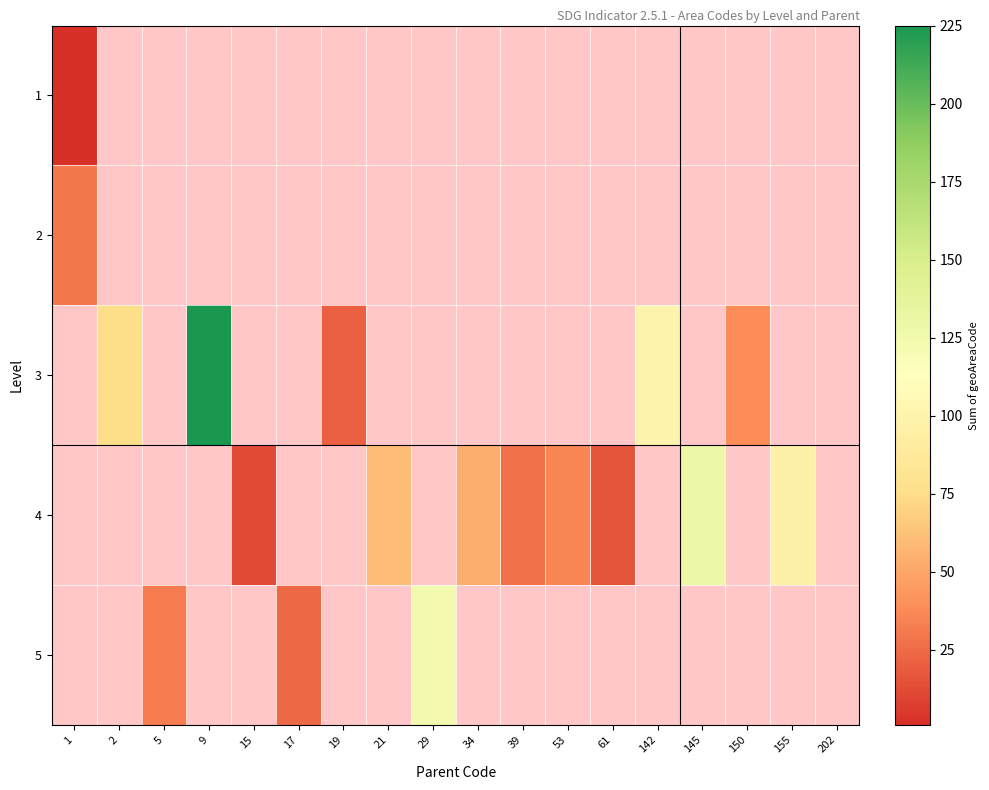

At how many categories does at least one series exceed 43?

8